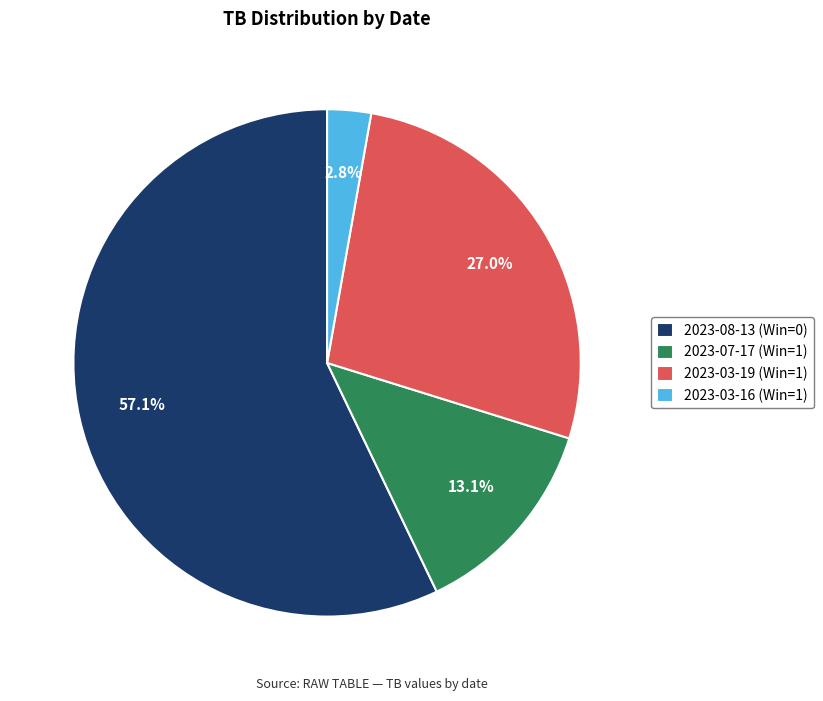

To the nearest percent, what portion does 2023-08-13 (Win=0) represent?

57%